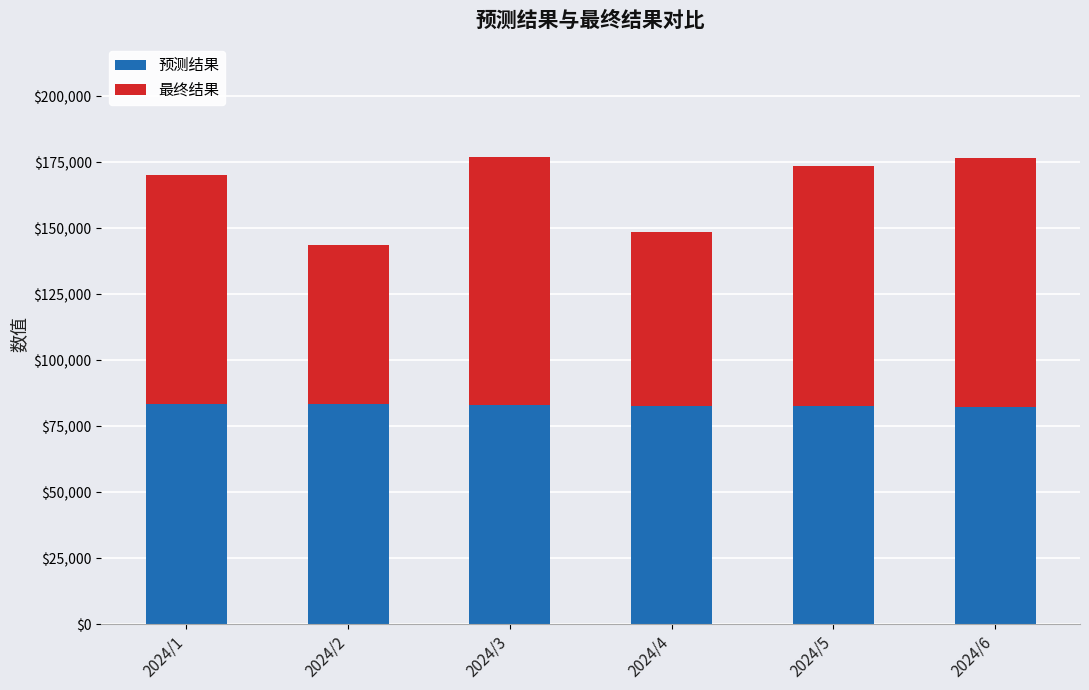

What is the average value of the 预测结果 series?

82953.7